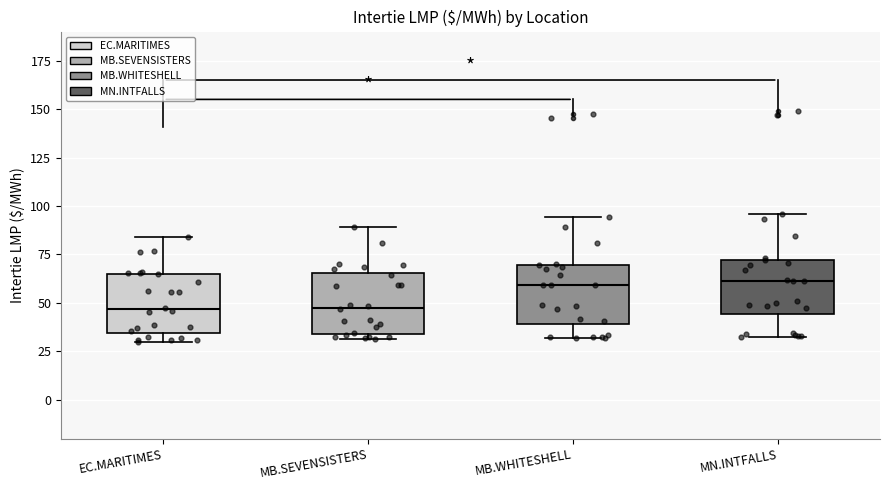

Reading left to right, read every box against the y-axis: the position of its median line, the range the box covers, and the ends of its whiskers. The values are not printed on the chart, so give them approximately, as read against the axis.

EC.MARITIMES: median 45, box 35 to 65, whiskers 30 to 85
MB.SEVENSISTERS: median 50, box 35 to 65, whiskers 30 to 90
MB.WHITESHELL: median 60, box 40 to 70, whiskers 30 to 95
MN.INTFALLS: median 60, box 45 to 70, whiskers 35 to 95